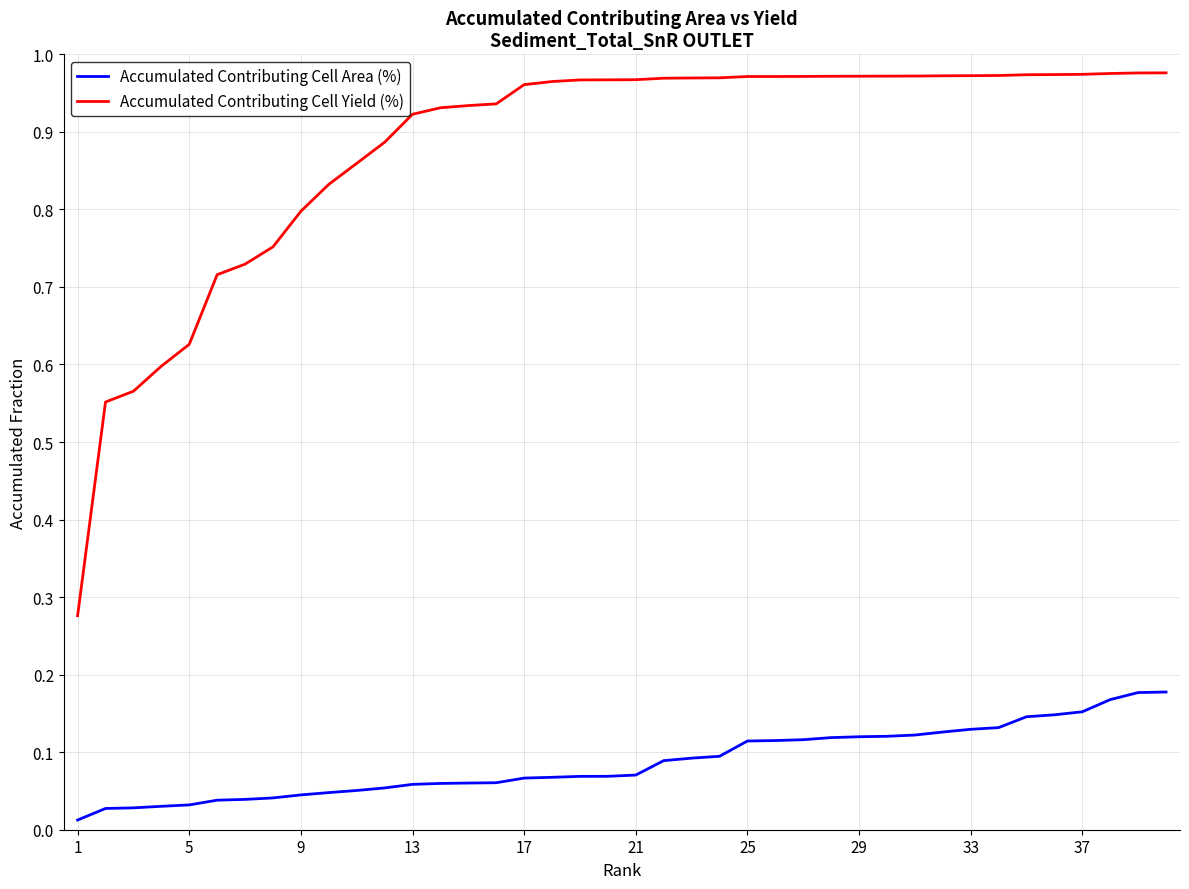

Rank the series by their average value, from highest to lowest.

Accumulated Contributing Cell Yield (%), Accumulated Contributing Cell Area (%)